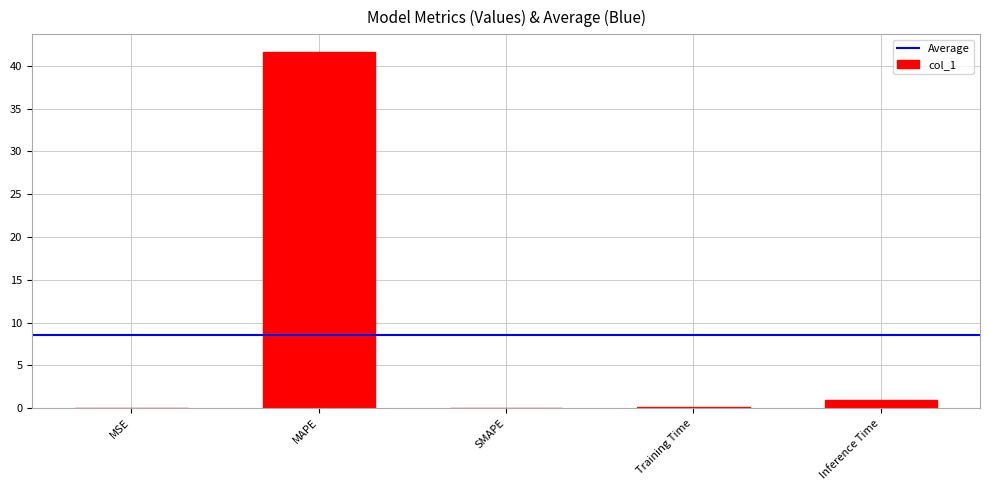

At which category does the chart reach its peak across all series?

MAPE